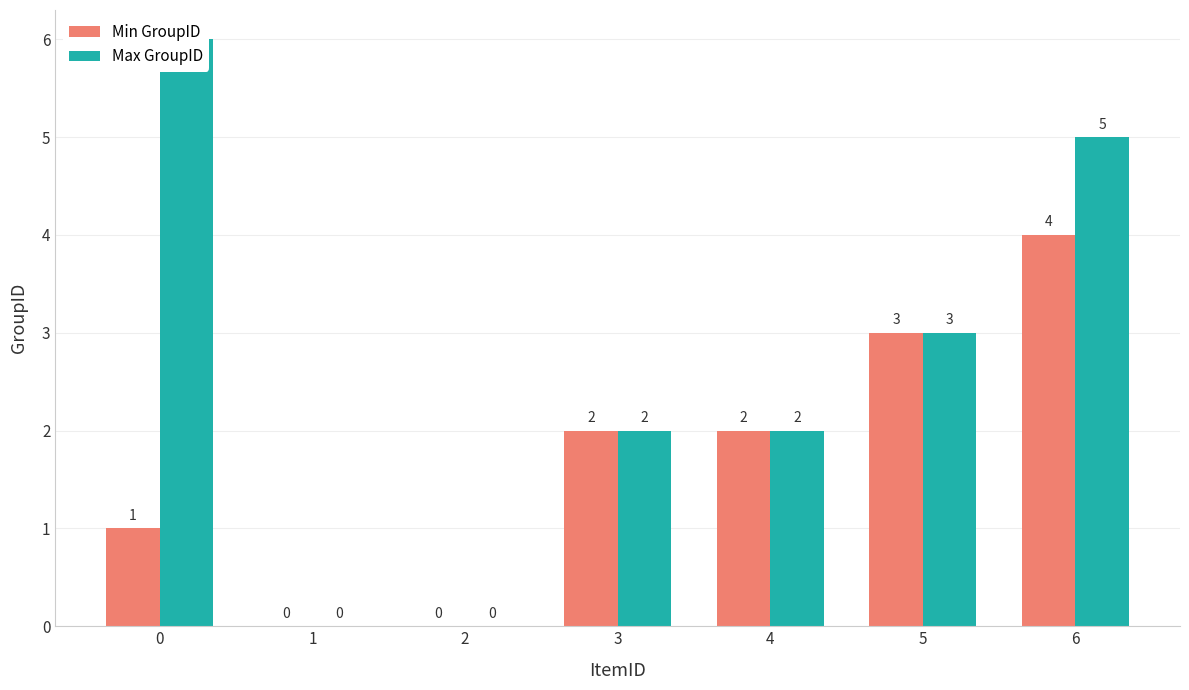

Count the number of data series in this chart.

2